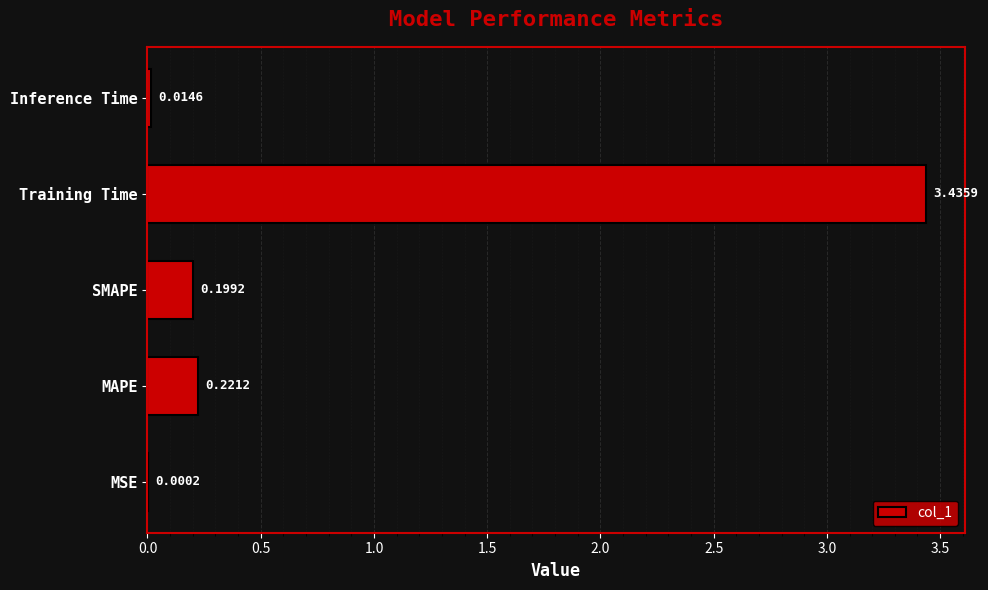

What is the sum of all values?

3.9